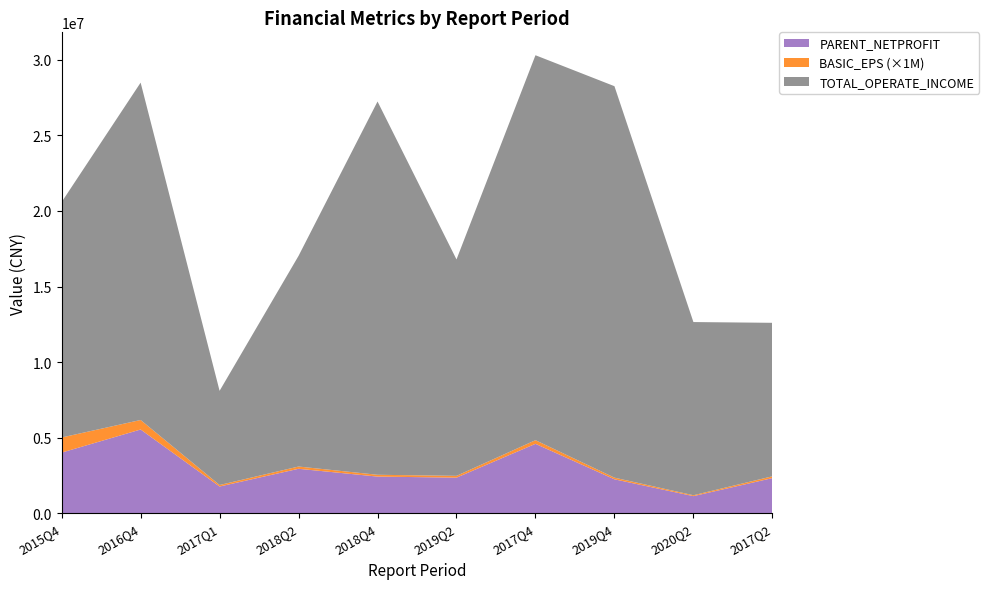

What is the highest value of the PARENT_NETPROFIT series?

5545152.7